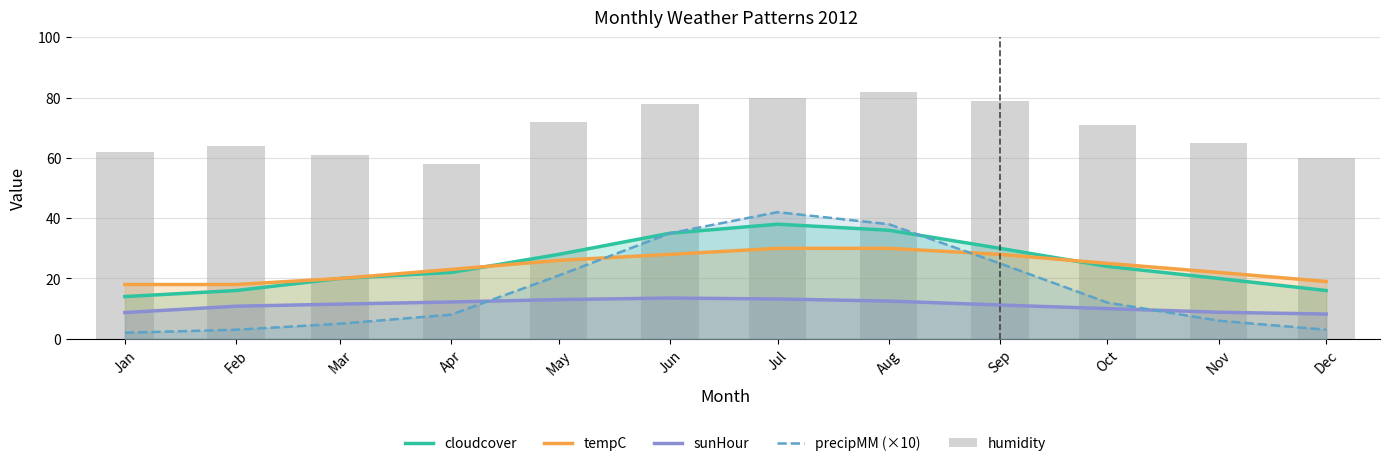

Which series has the largest total across all categories?

humidity